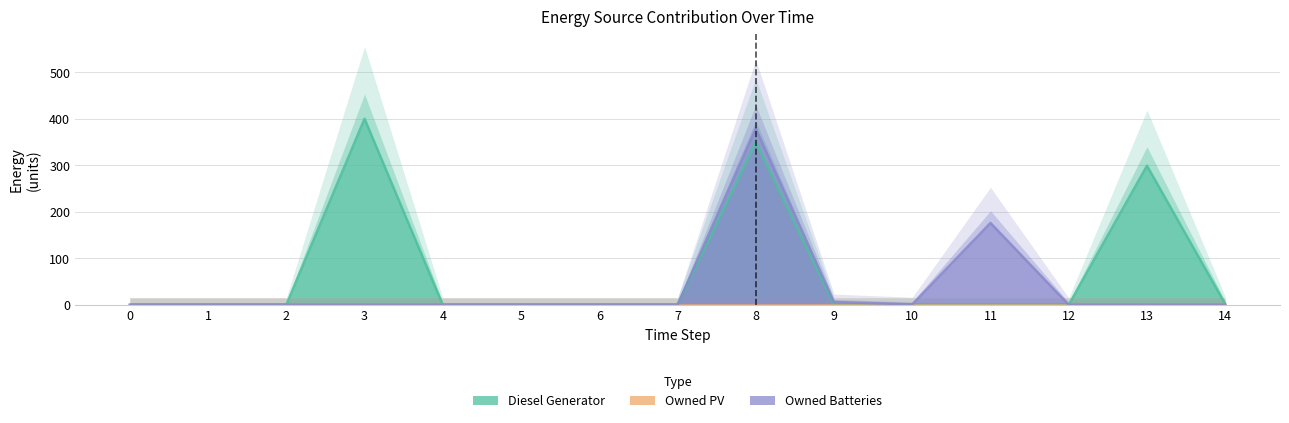

Rank the categories by Diesel Generator value from lowest to highest.

0, 1, 2, 4, 5, 6, 7, 9, 10, 11, 12, 14, 13, 8, 3